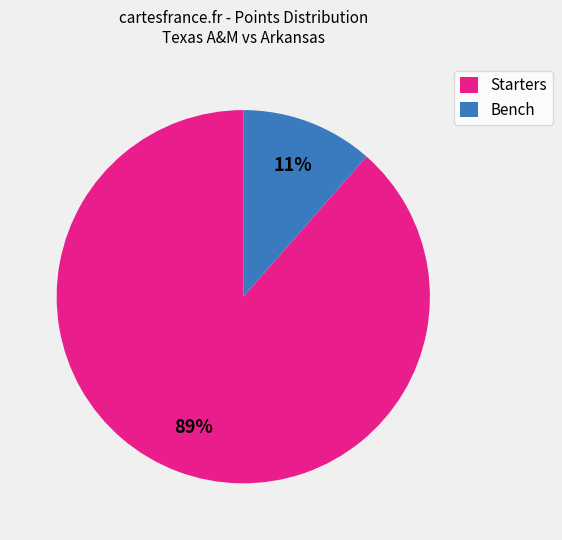

To the nearest percent, what percentage of the pie is Bench?

11%